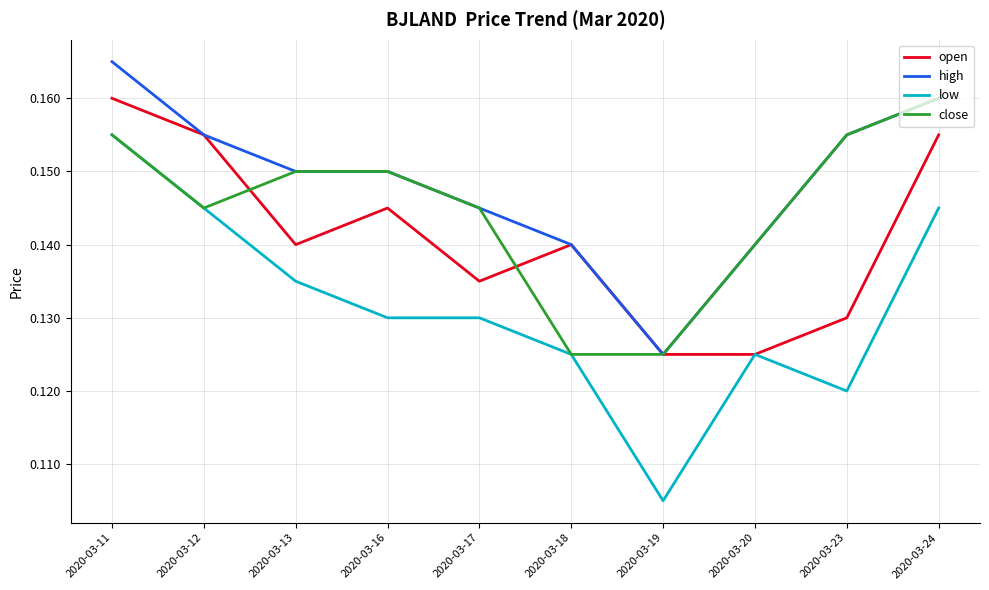

What is the sum of the high values at 2020-03-12 and 2020-03-16?

0.3